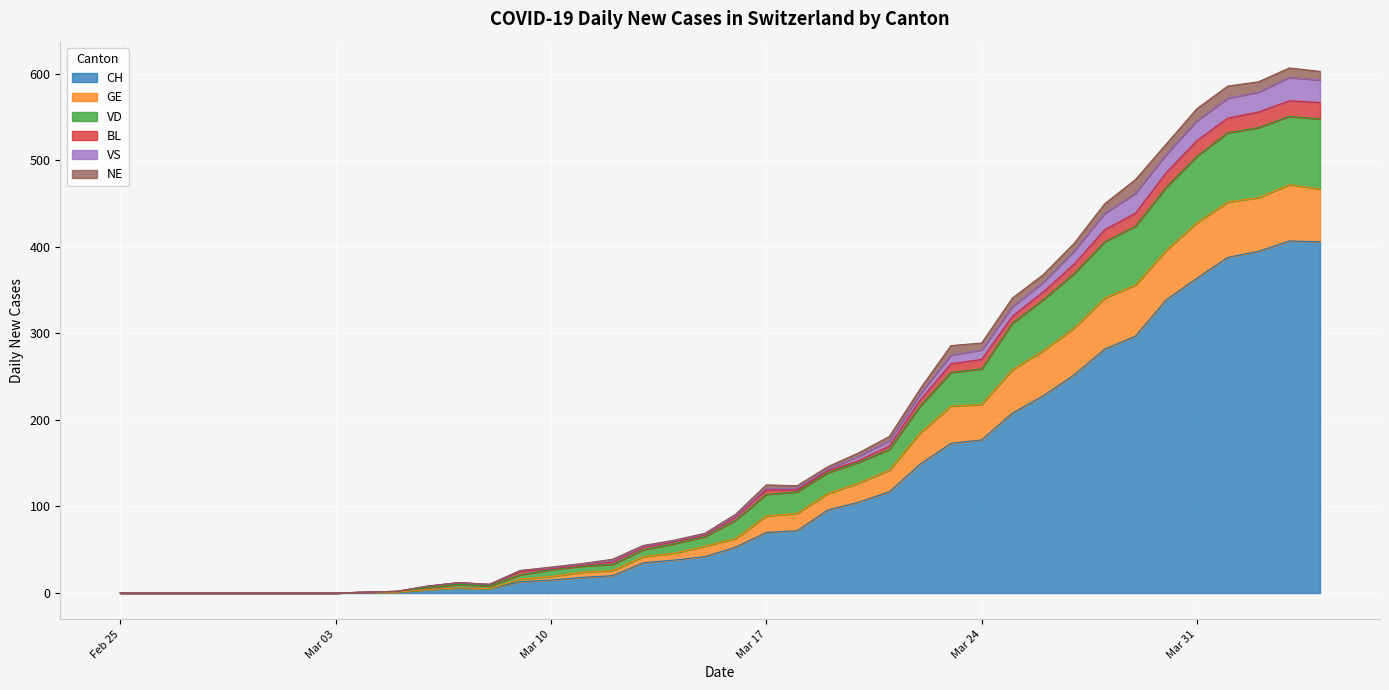

What is the maximum value for CH?

407